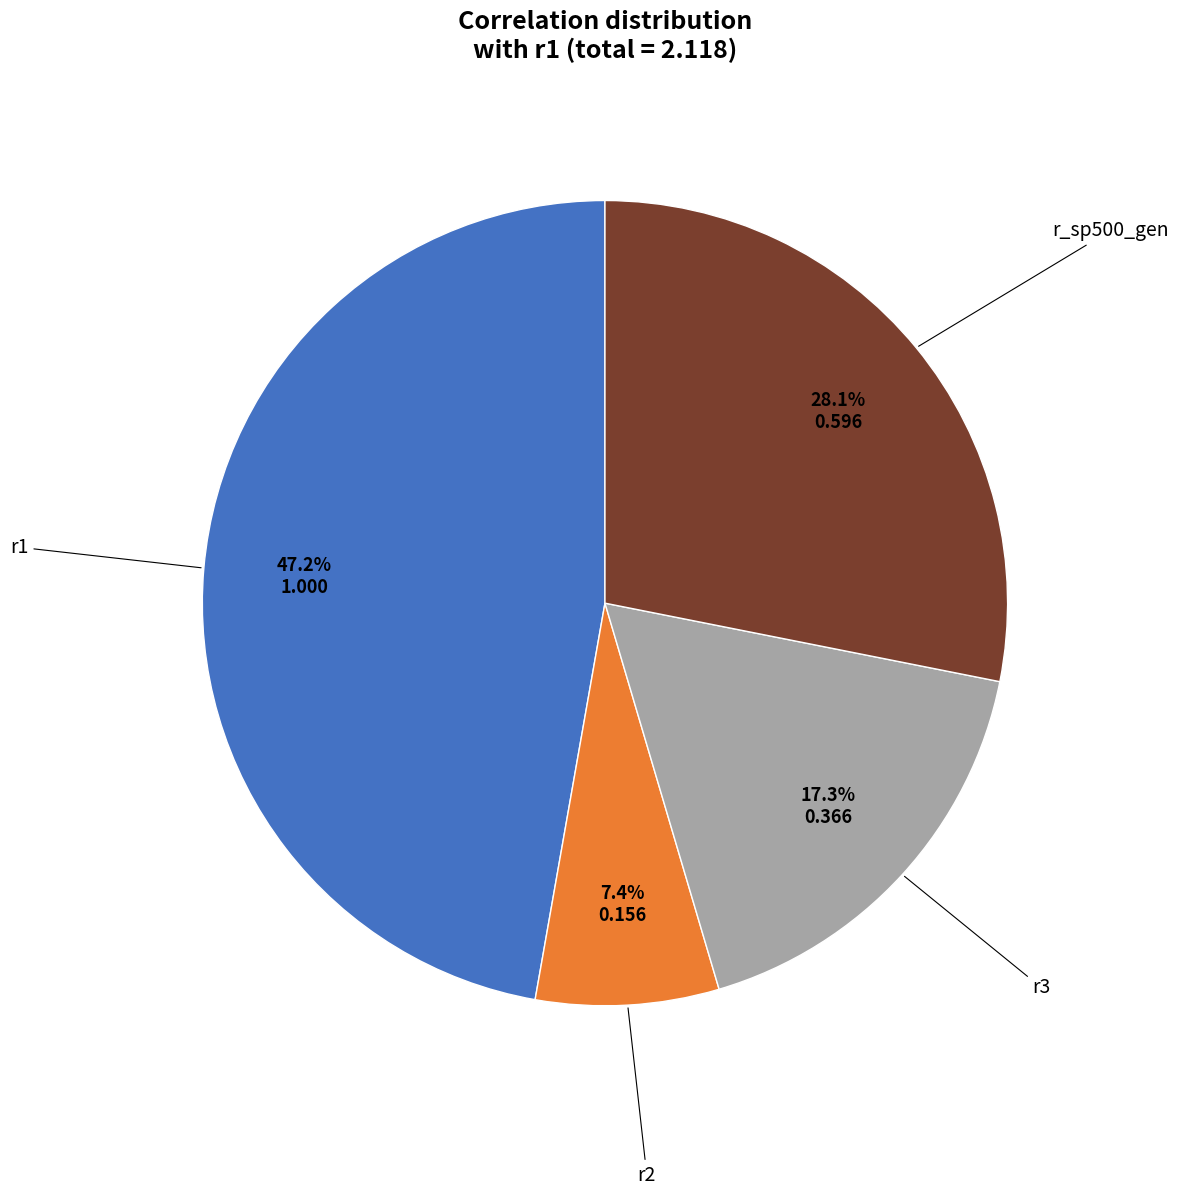

Does any single category account for the majority?

No